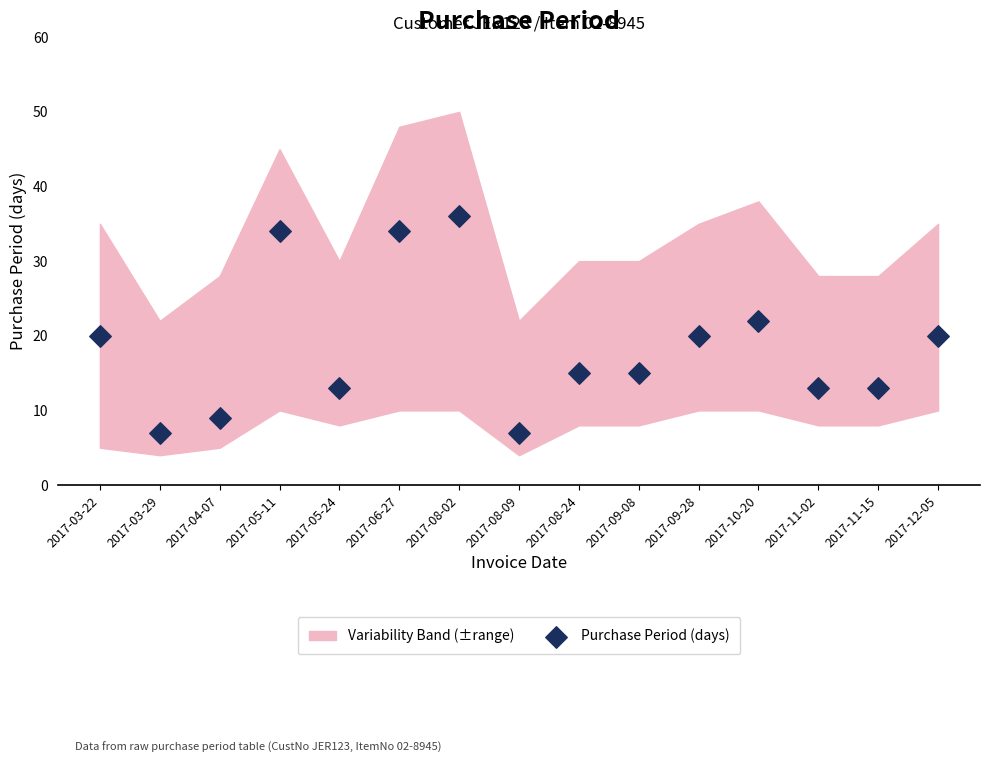

What is the range of Y values (max minus min)?

29